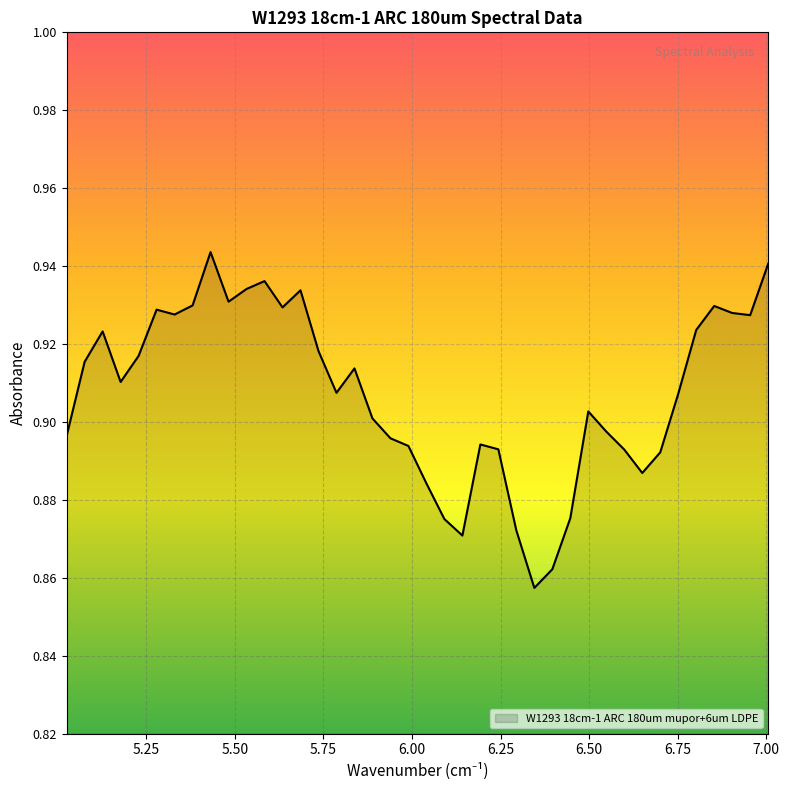

At which category does the chart reach its peak across all series?

5.431684